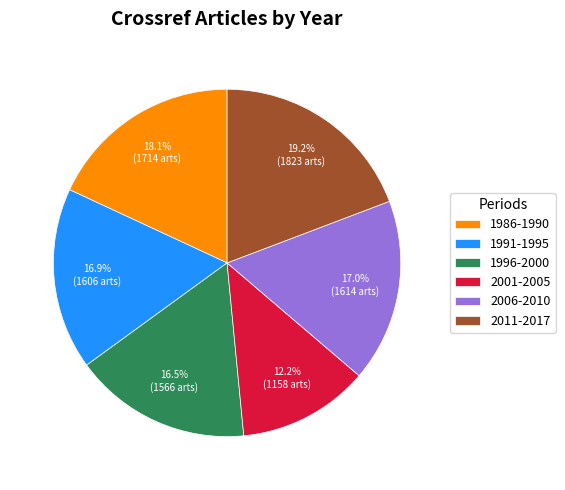

To the nearest percent, what is the difference between the largest and smallest slice percentages?

7%